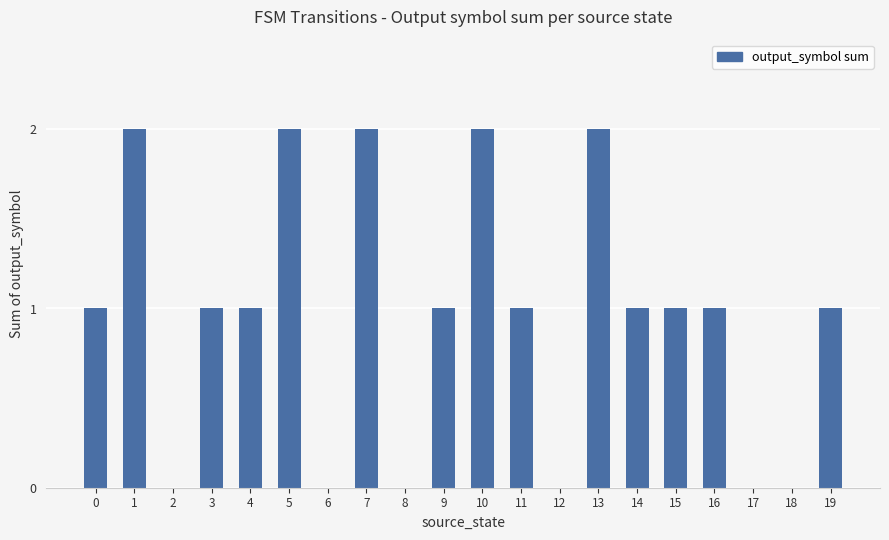

What is the difference between the values at 4 and 7?

1